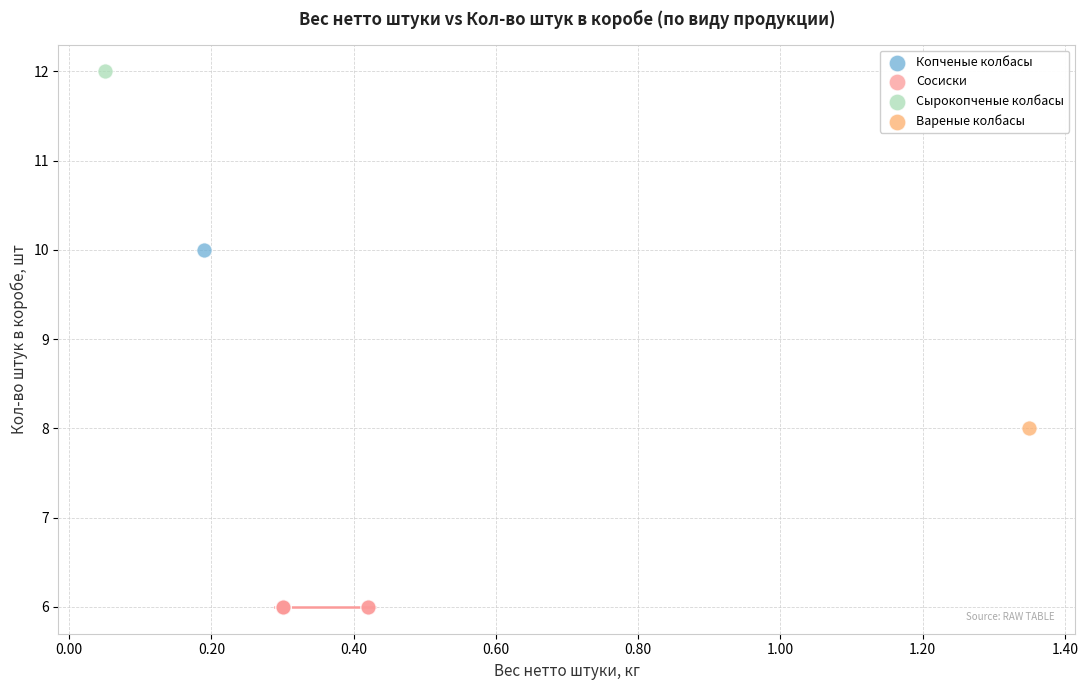

Which series contains the lowest Y value?

Сосиски